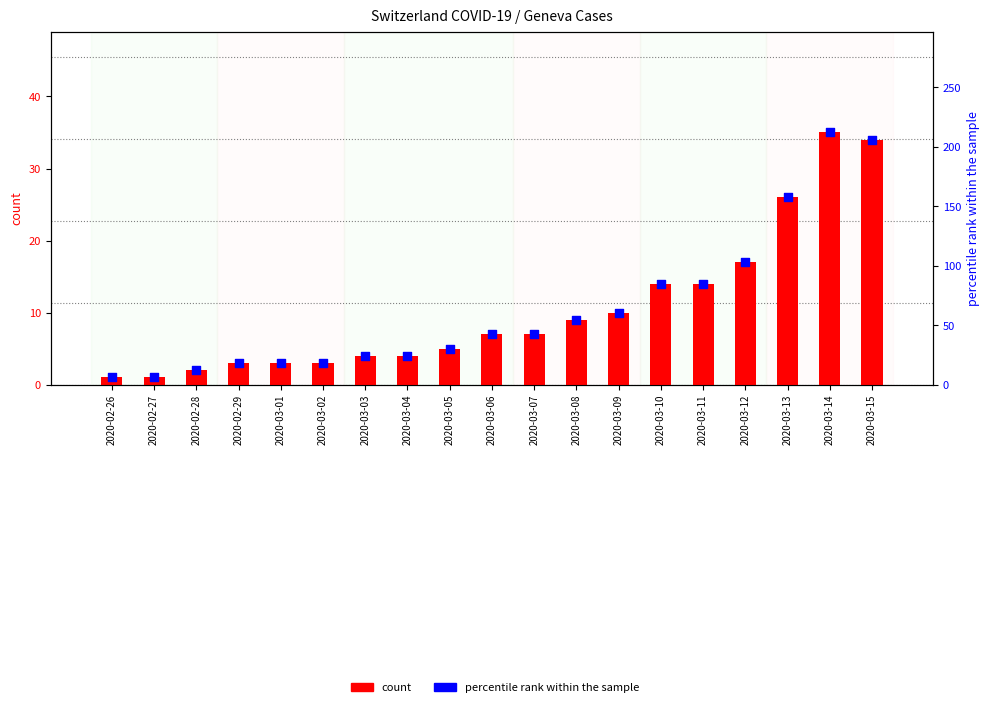

Which series contains the lowest Y value?

count